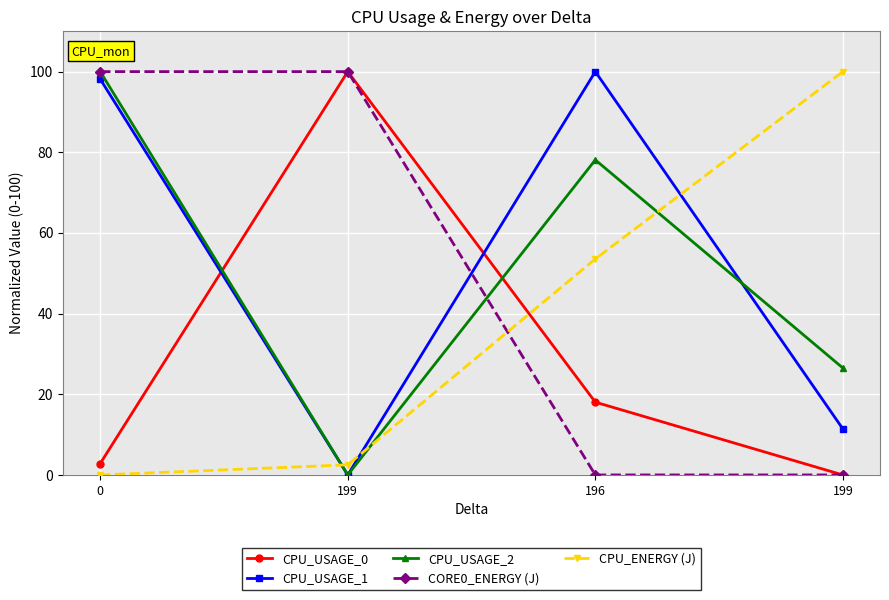

What is the sum of the CPU_ENERGY (J) values at 199 and 0?

2.5